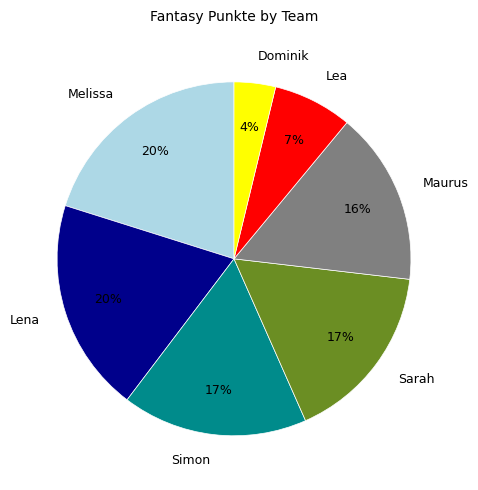

How many segments does this pie chart have?

7